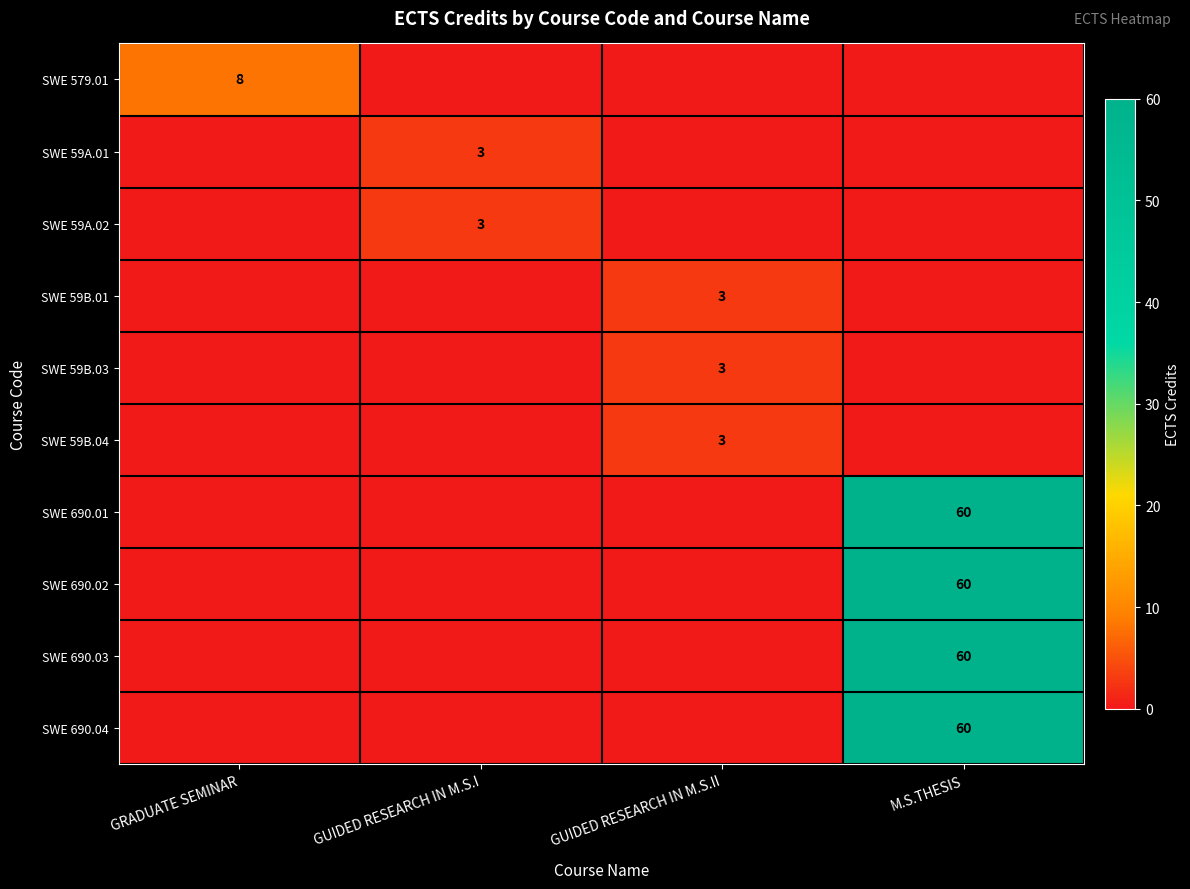

True or false: SWE 690.04 has a value of 40 at M.S.THESIS.

False